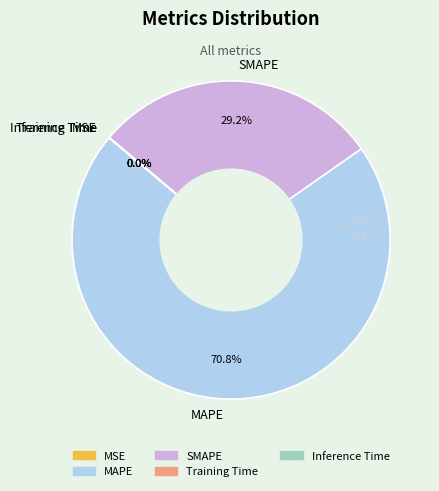

Is the sum of SMAPE and MAPE greater than half?

Yes